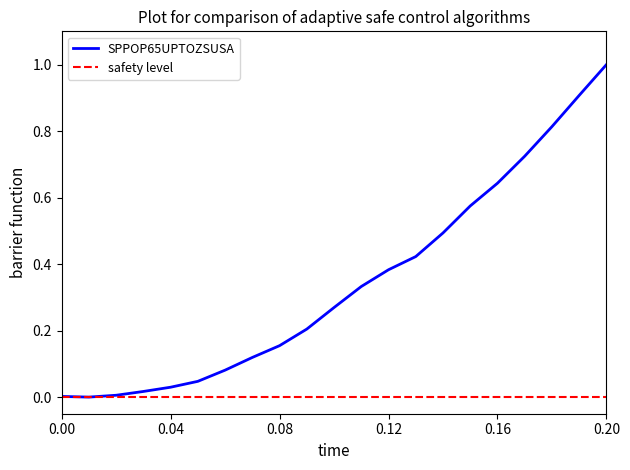

True or false: there are more than 1 points higher than both neighbors.

False